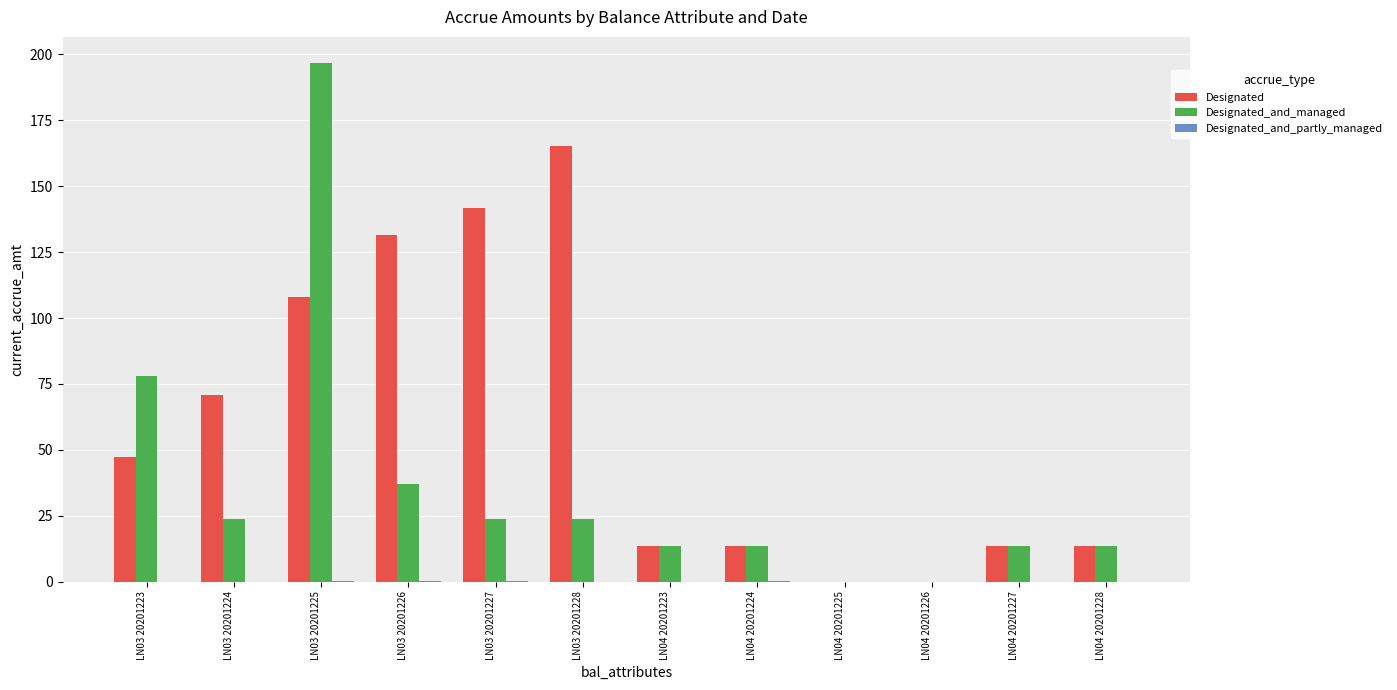

What is the sum of the Designated values at LN04 20201225 and LN03 20201224?

70.8